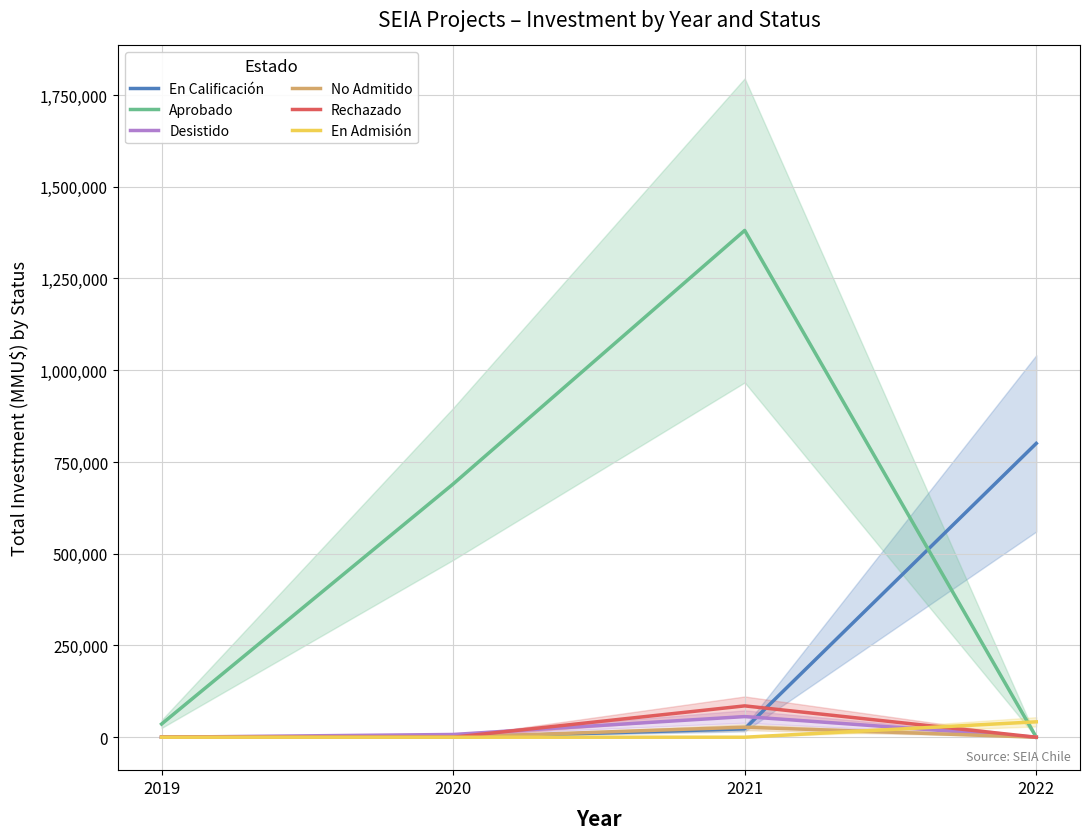

How many data points does each series have?

4